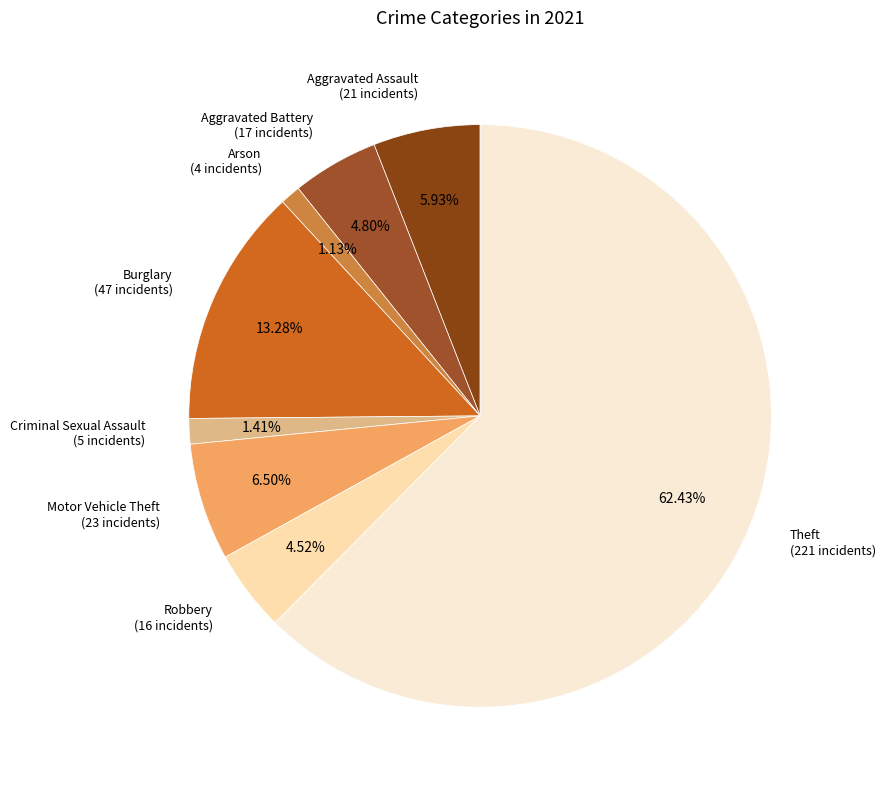

True or false: Theft accounts for 73% of the total.

False